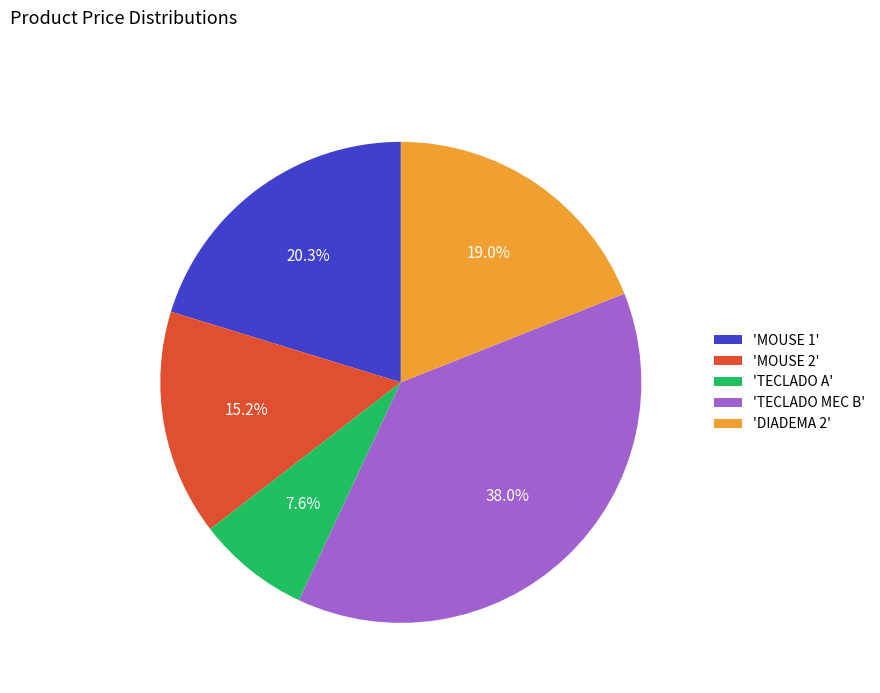

Is there a majority slice in this chart?

No